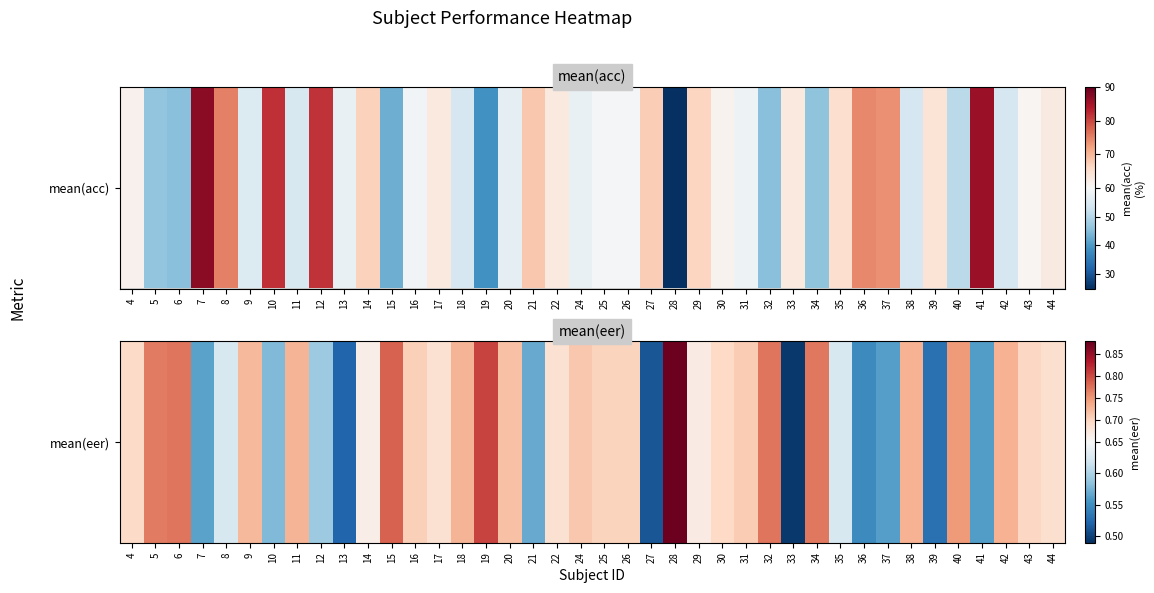

What is the maximum value shown in the chart?

0.9